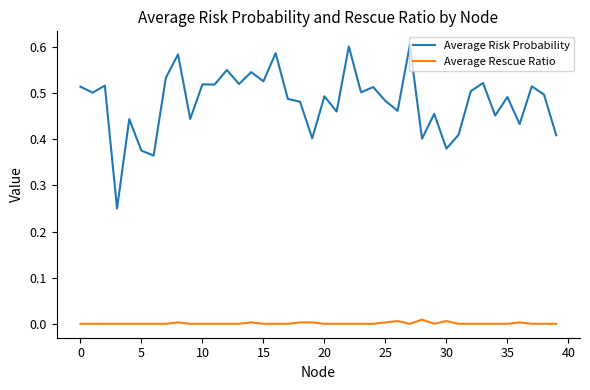

Which series has the largest total across all categories?

Average Risk Probability